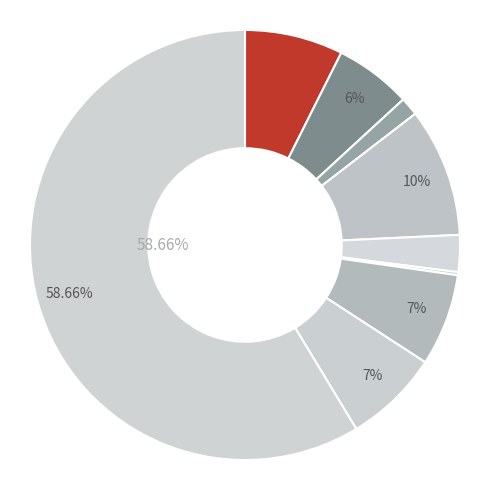

To the nearest percent, what is the difference between the largest and smallest slice percentages?

58%